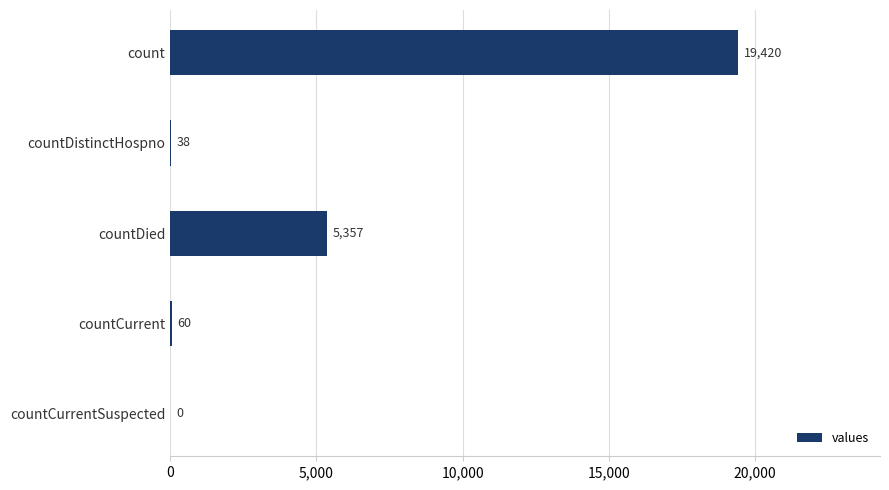

What value does the data have at countDistinctHospno?

38